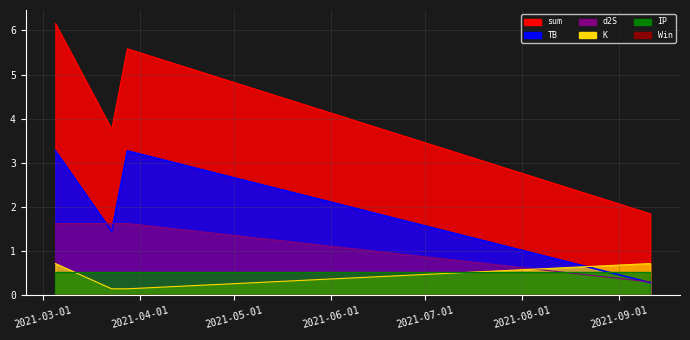

What is the smallest value displayed?

0.0